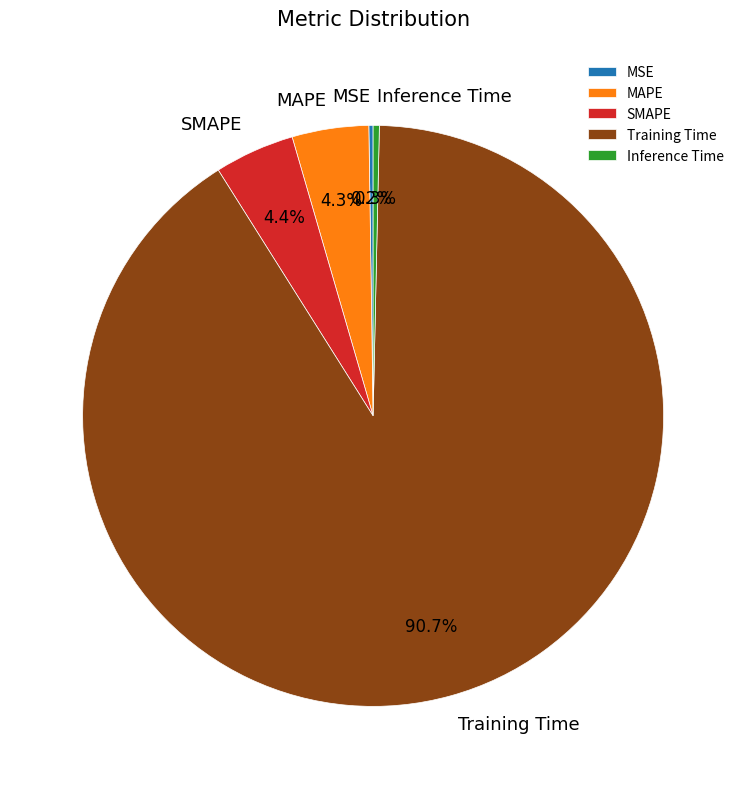

Is it true that MAPE is 13% of the pie?

False